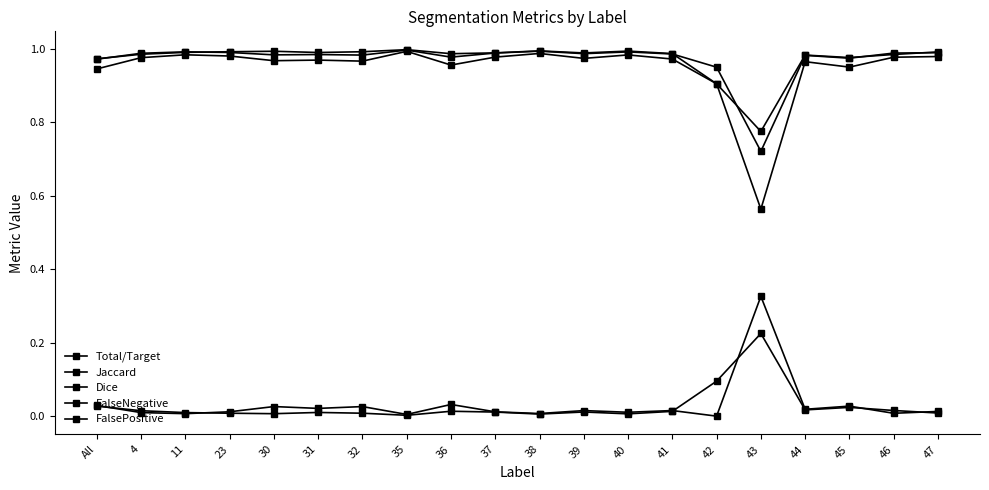

Count the number of categories in the chart.

20